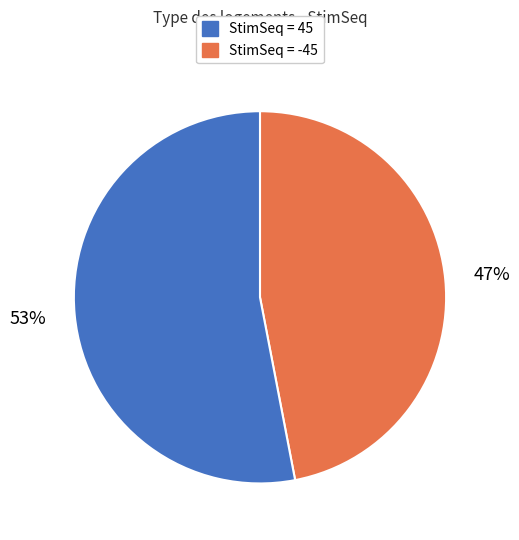

Count the number of slices in the pie.

2